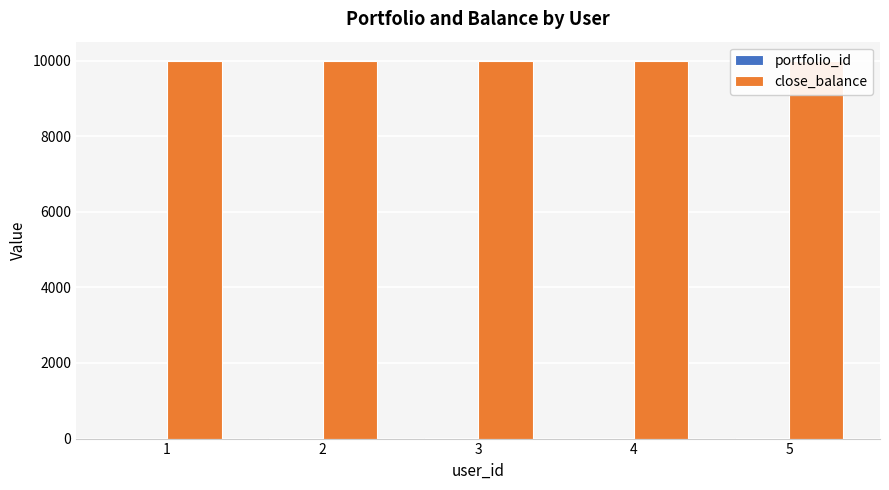

Between 5 and 1, which is larger?

5